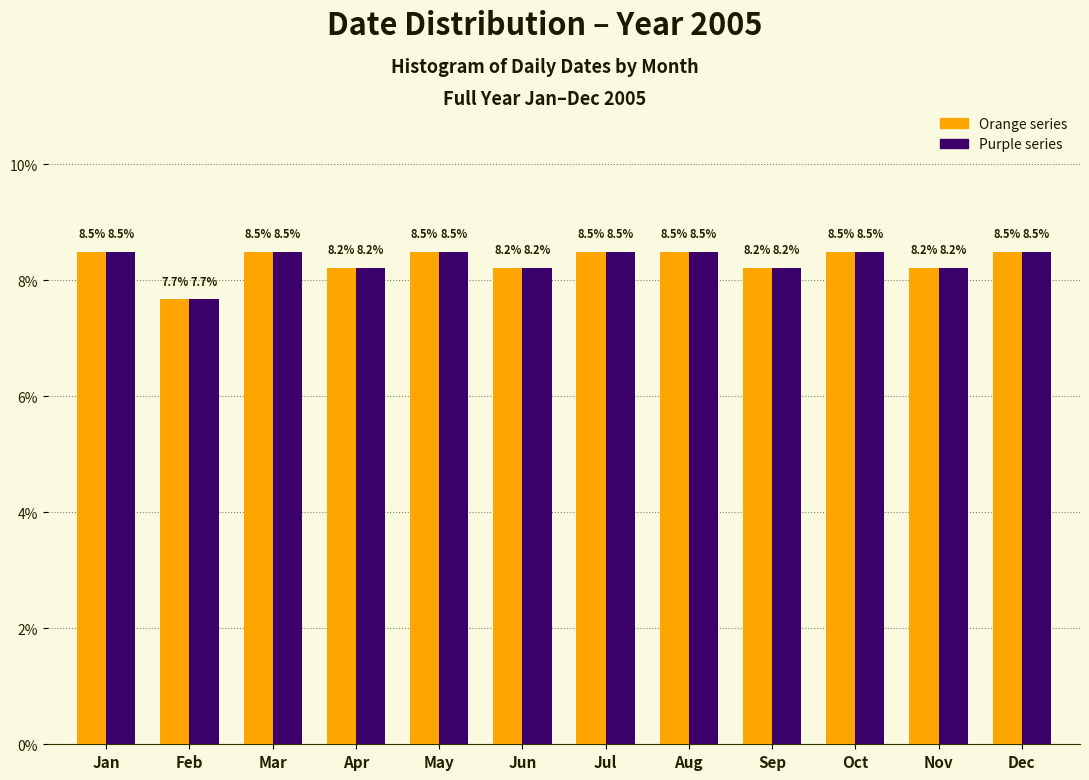

What is the maximum value shown in the chart?

8.5